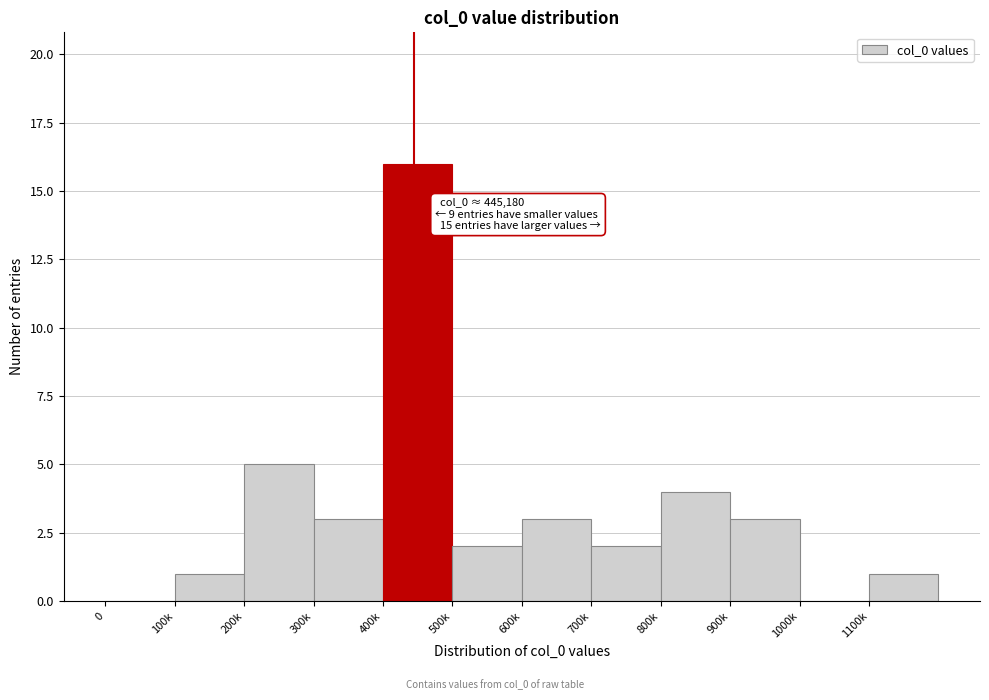

Reading left to right, transcribe all the data shown in this chart.

0=0	100k=1	200k=5	300k=3	400k=16	500k=2	600k=3	700k=2	800k=4	900k=3	1000k=0	1100k=1